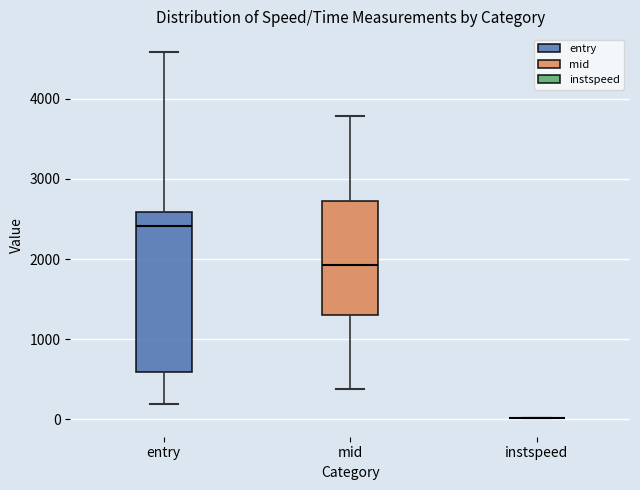

Comparing the boxes themselves (not the whiskers), which one is the tallest?

entry